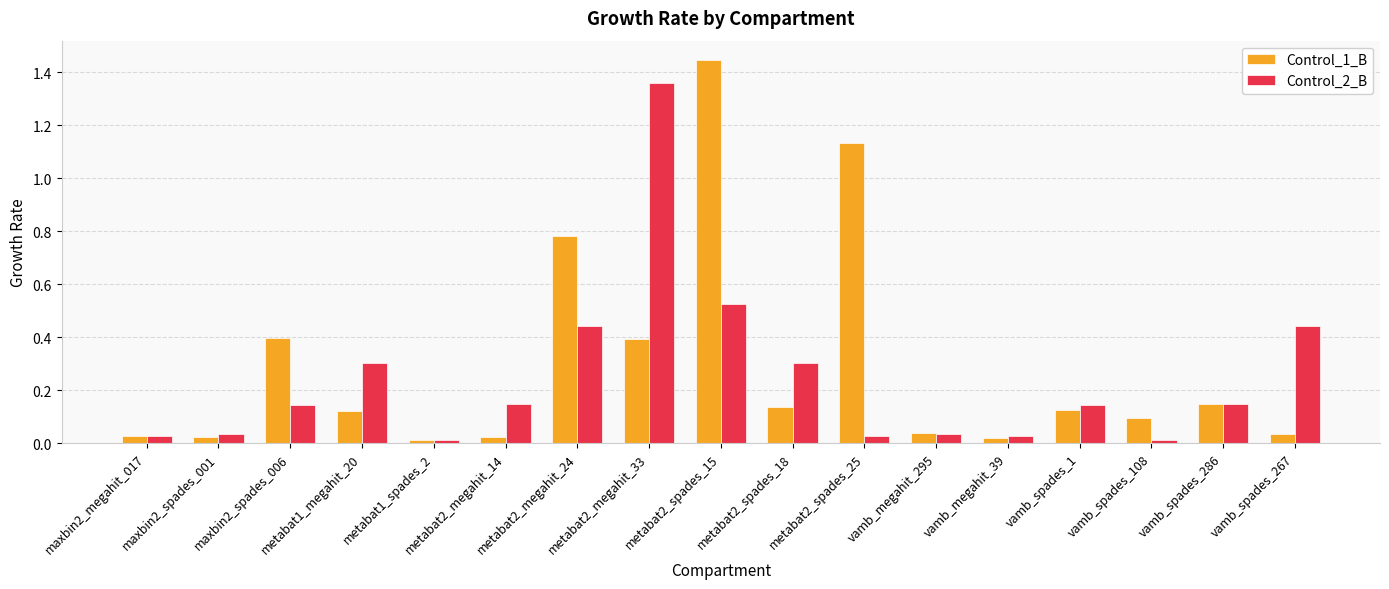

How many bars are there in each group?

2